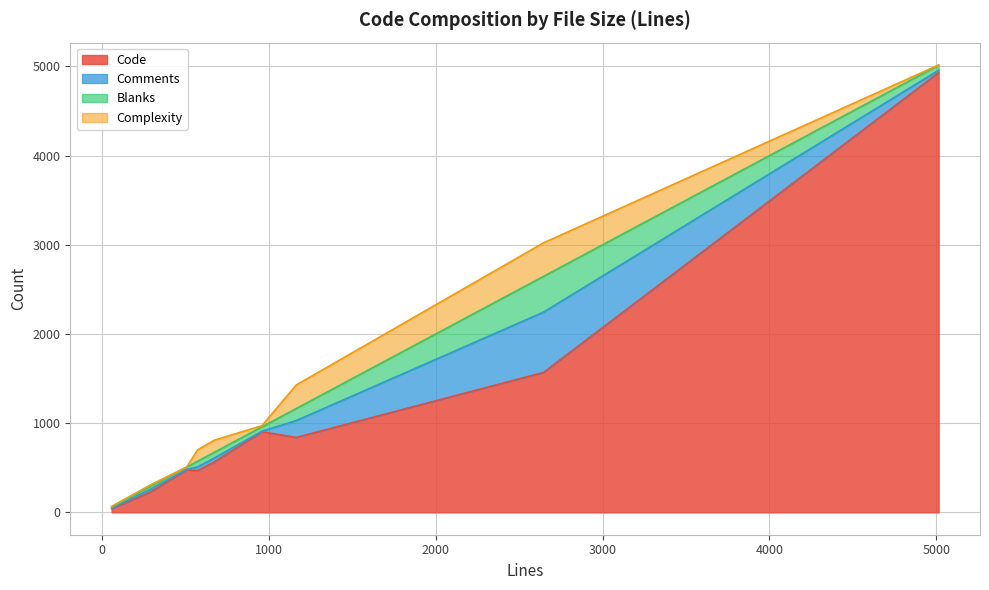

What is the difference between the highest and lowest values at 58?

35